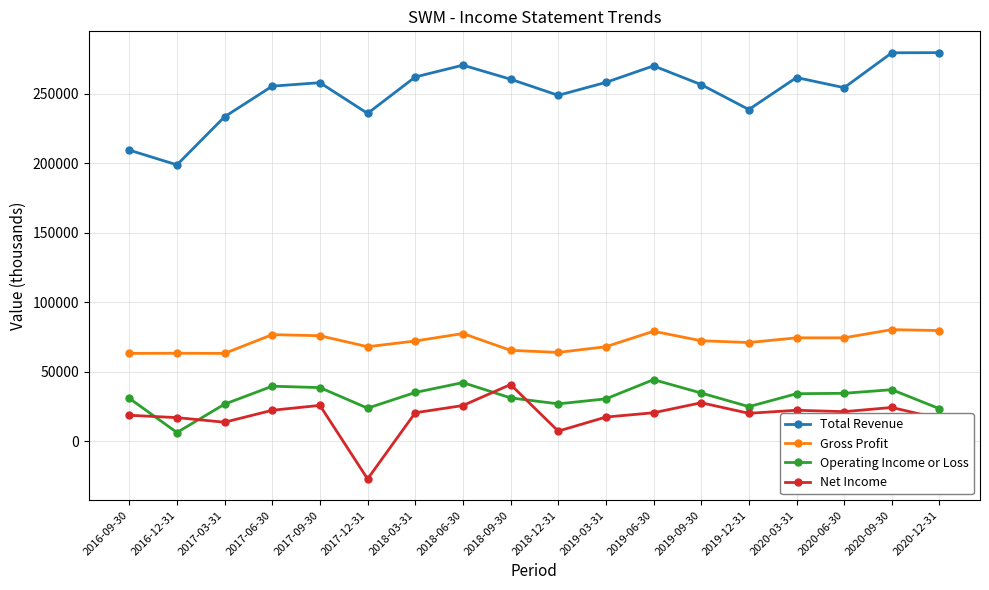

What is the total value across all series at 2020-12-31?

398400